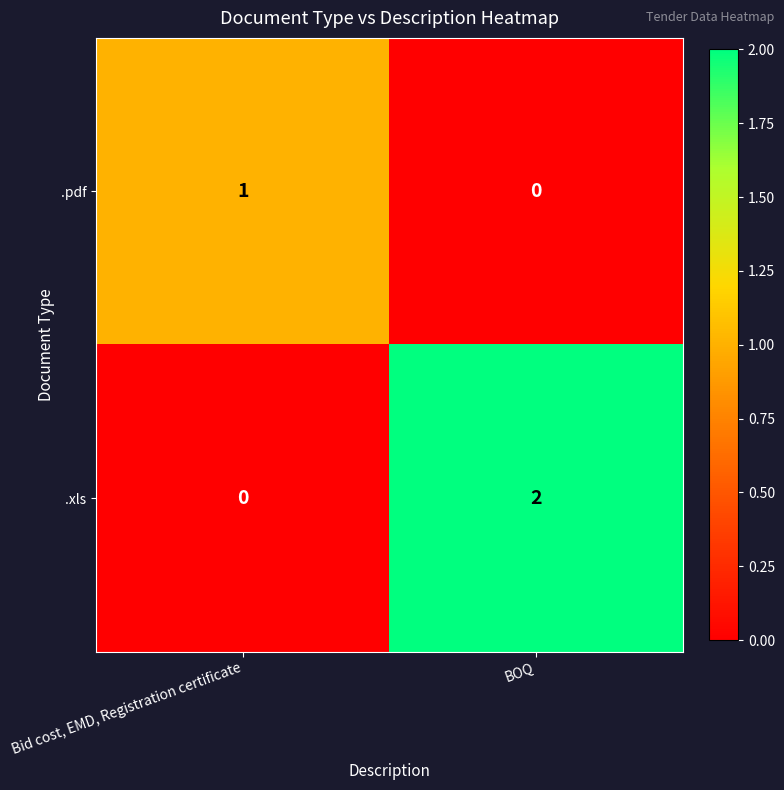

True or false: .xls has a value of 2 at BOQ.

True